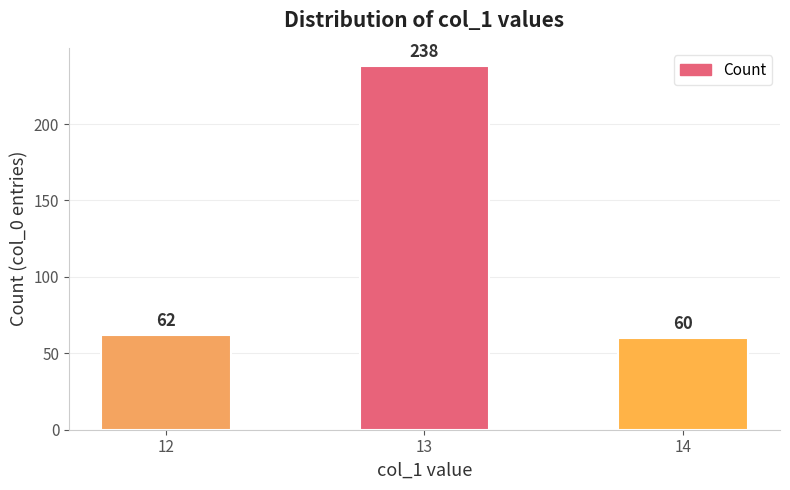

Is it true that the value at 14 is 91?

False